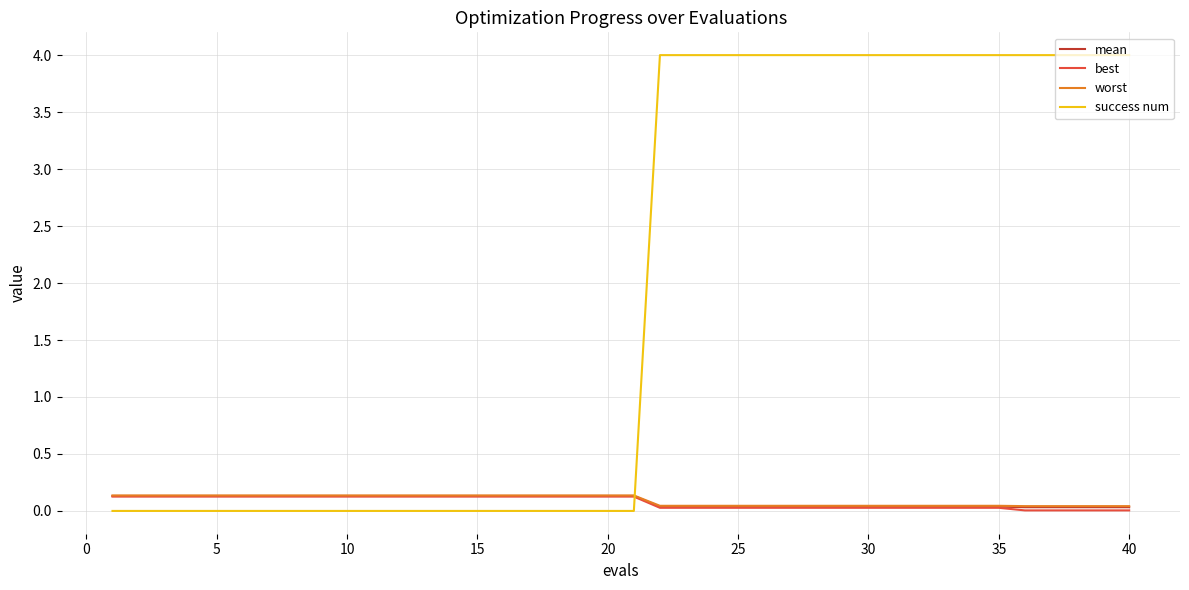

Which series has the largest range (max minus min)?

success num